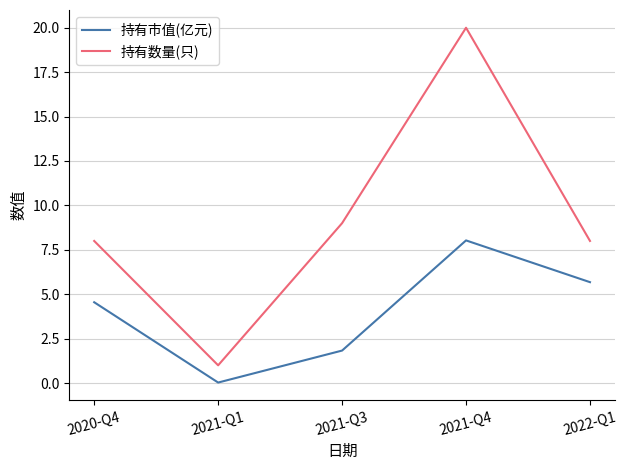

Does the chart have visible grid lines?

Yes